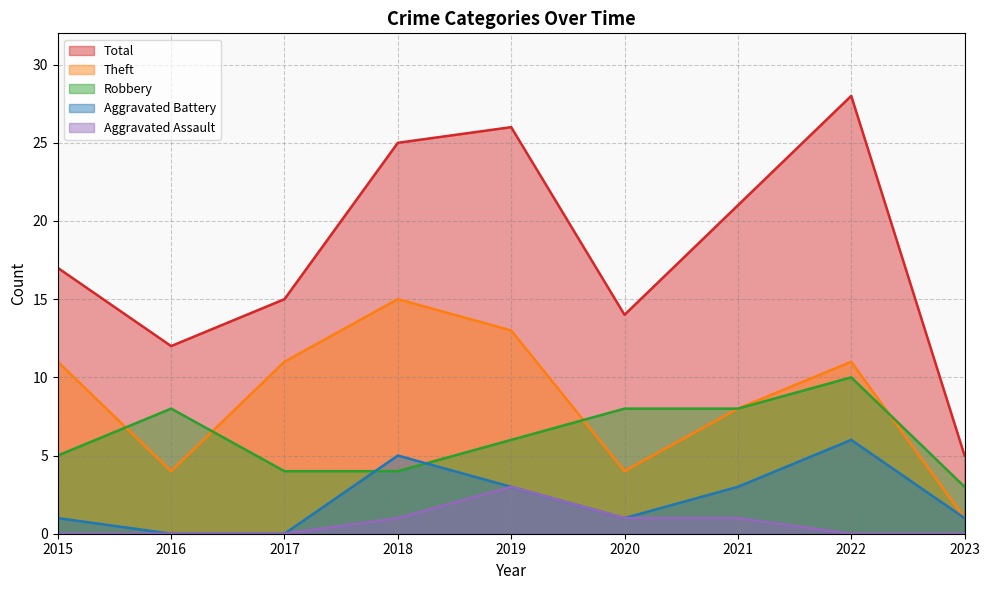

Which series ends up on top after the final intersection of Theft and Robbery?

Robbery